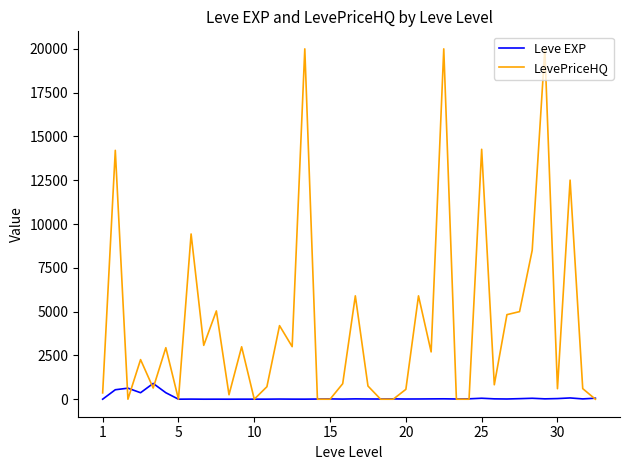

What is the highest value of the Leve EXP series?

900.0